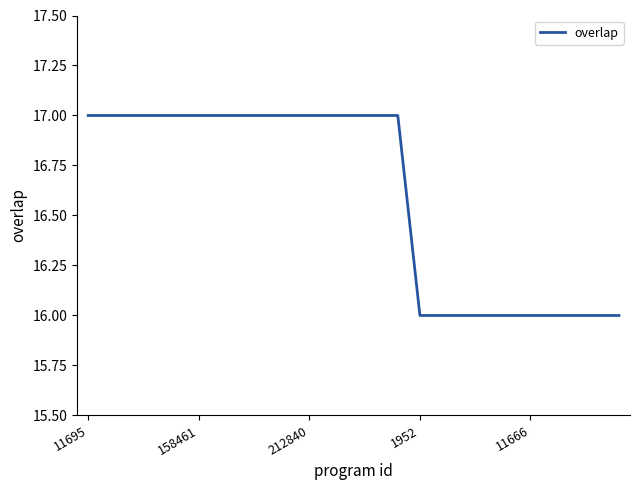

What is the minimum value shown in the chart?

16